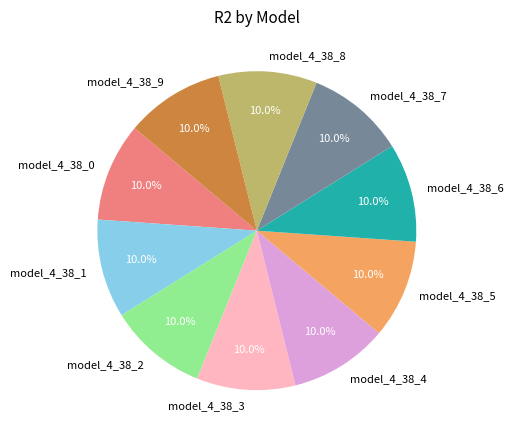

To the nearest percent, what percentage of the pie is model_4_38_7?

10%